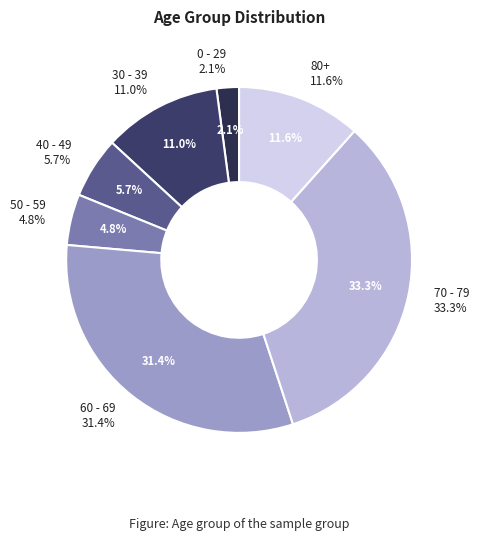

Does 50 - 59 account for over 50% of the chart?

No